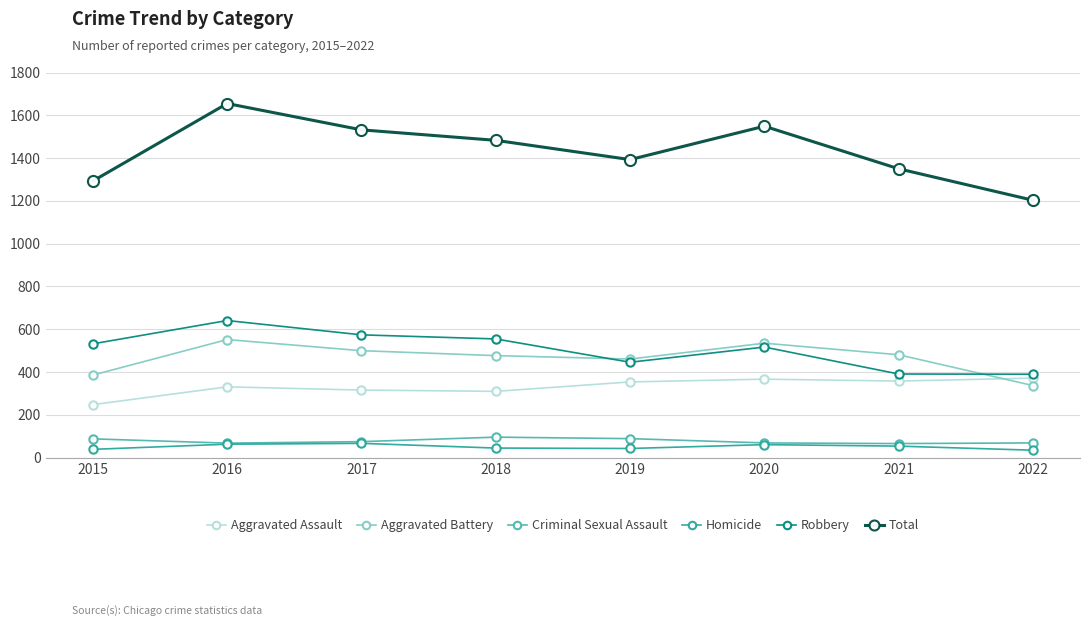

Is it true that Aggravated Assault equals 310 at 2018?

True